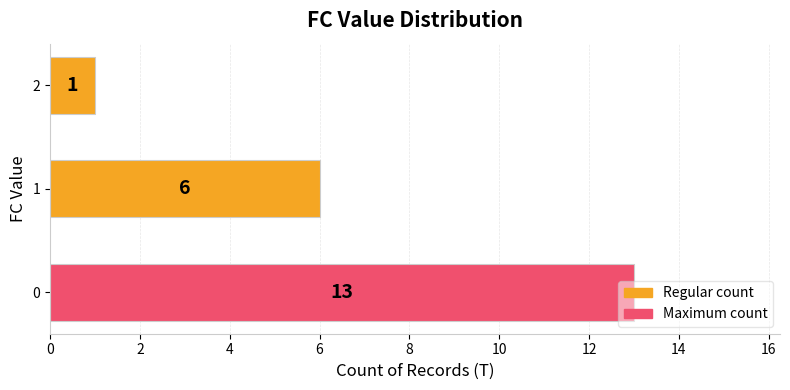

How many values are below 6?

1